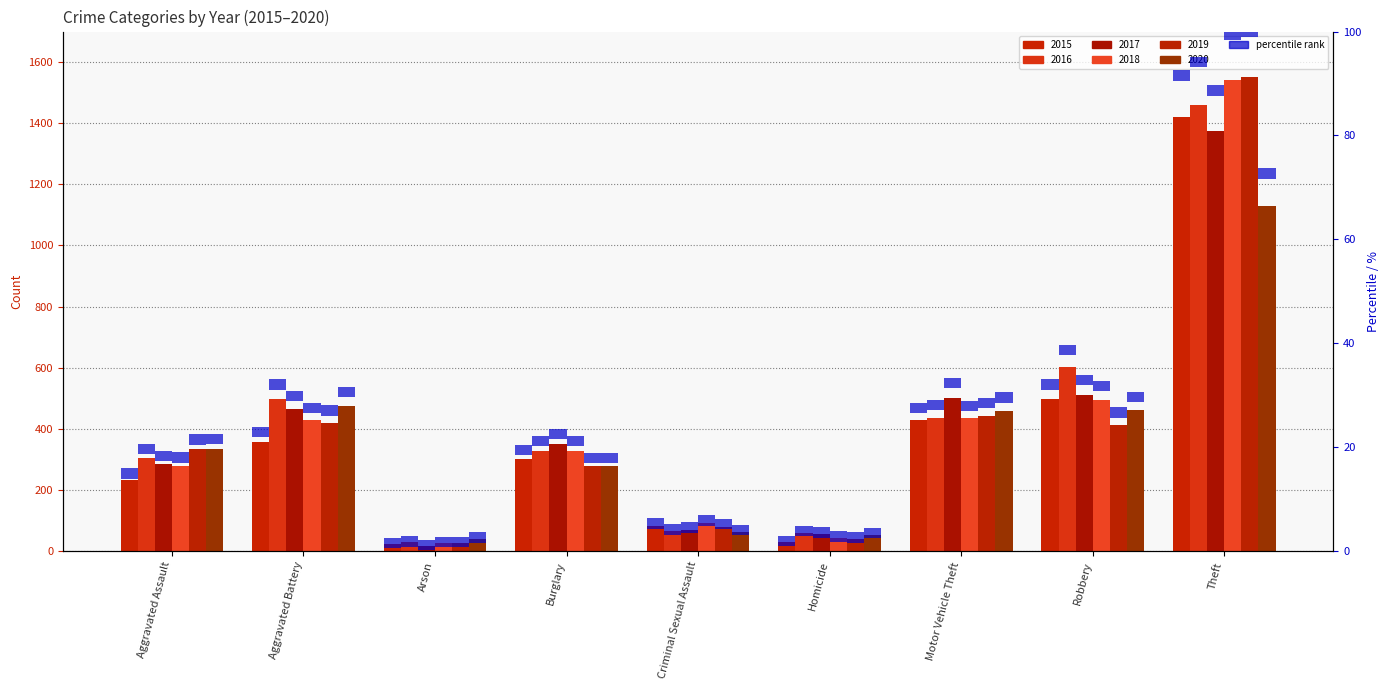

At which label is 2015 closest to 722?

Robbery